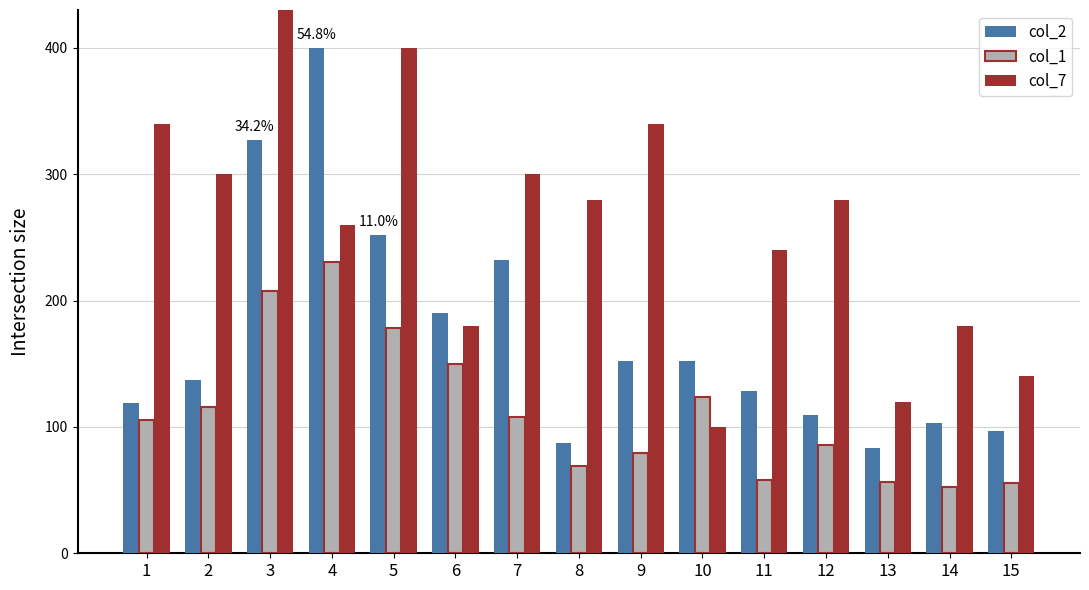

The col_2 series shows 400.0 at 4. True or false?

True